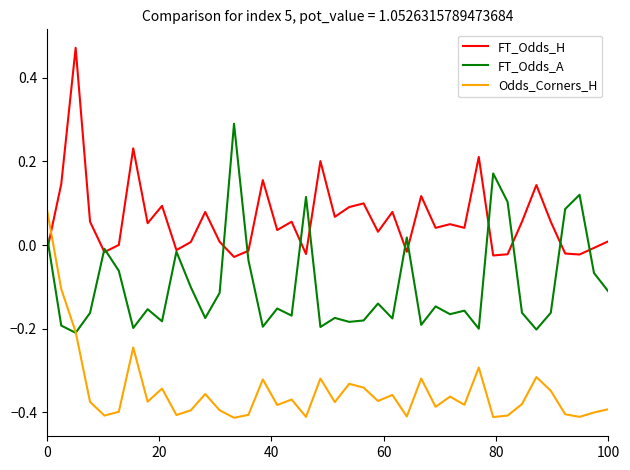

Does the chart display data point markers on the line(s)?

No